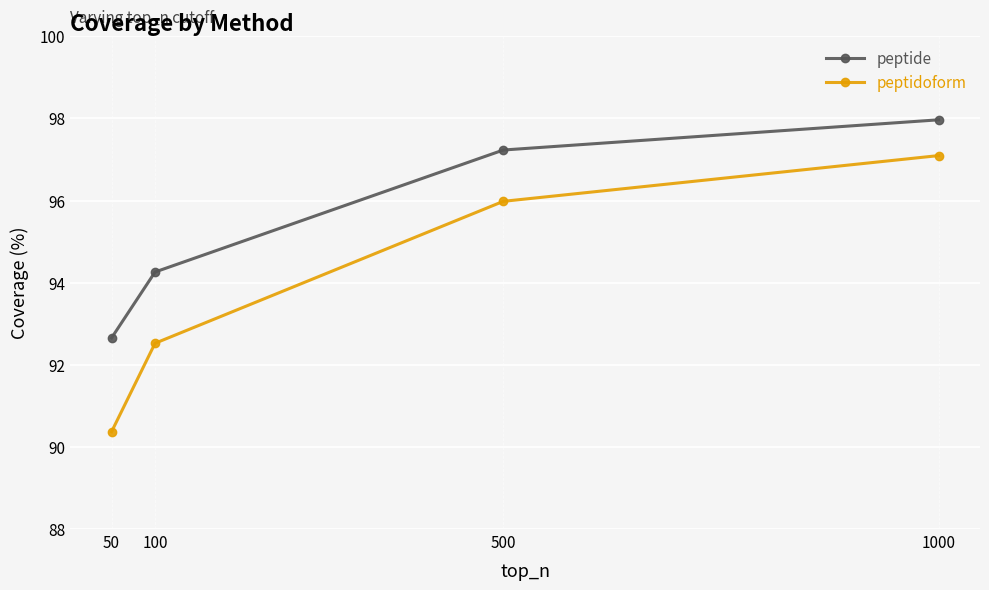

True or false: peptidoform has more than 1 points higher than both neighbors.

False